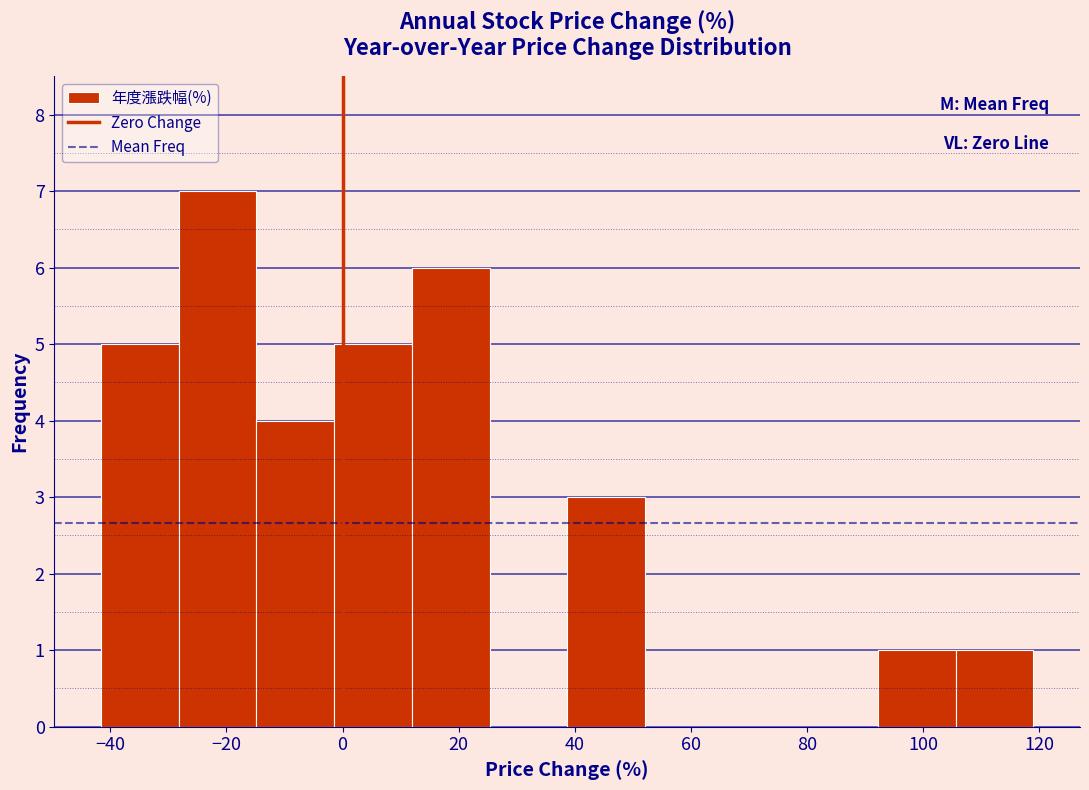

Reading left to right, transcribe this chart: for each bar, give the range it covers on the x-axis and its height. Neither the bar edges nor the heights are printed on the chart, so give them approximately, as read against the axes.

-42 to -28: 5
-28 to -14: 7
-14 to -2: 4
-2 to 12: 5
12 to 26: 6
26 to 38: 0
38 to 52: 3
52 to 66: 0
66 to 78: 0
78 to 92: 0
92 to 106: 1
106 to 120: 1